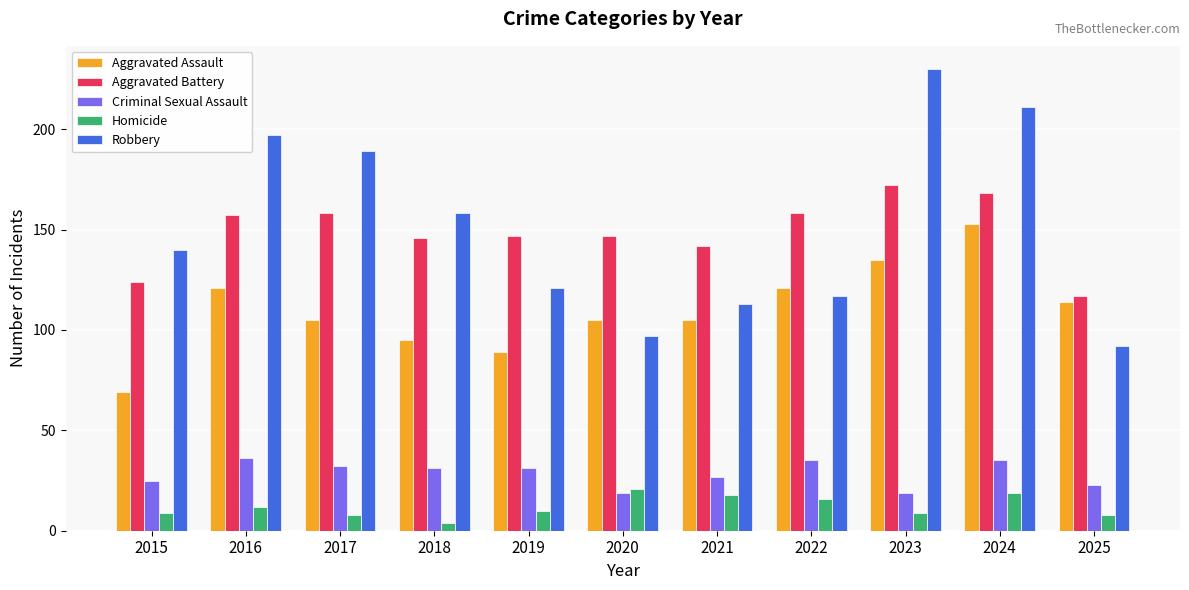

At 2016, list the series in order from largest to smallest.

Robbery, Aggravated Battery, Aggravated Assault, Criminal Sexual Assault, Homicide